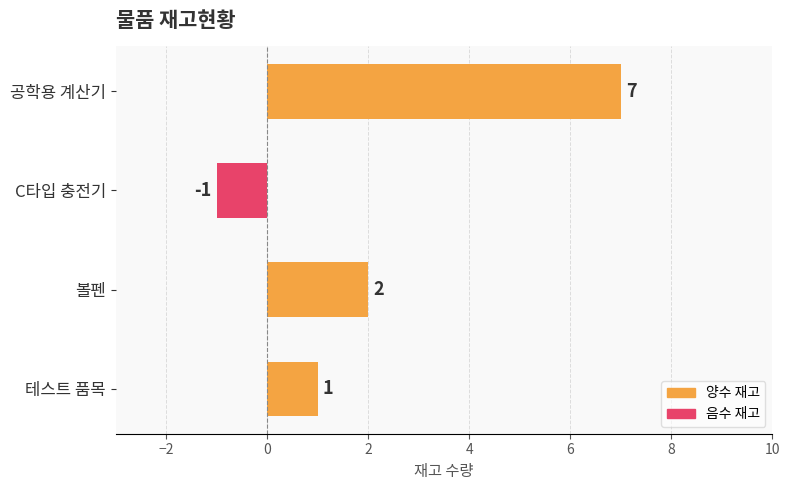

At which label is the value closest to 3?

볼펜